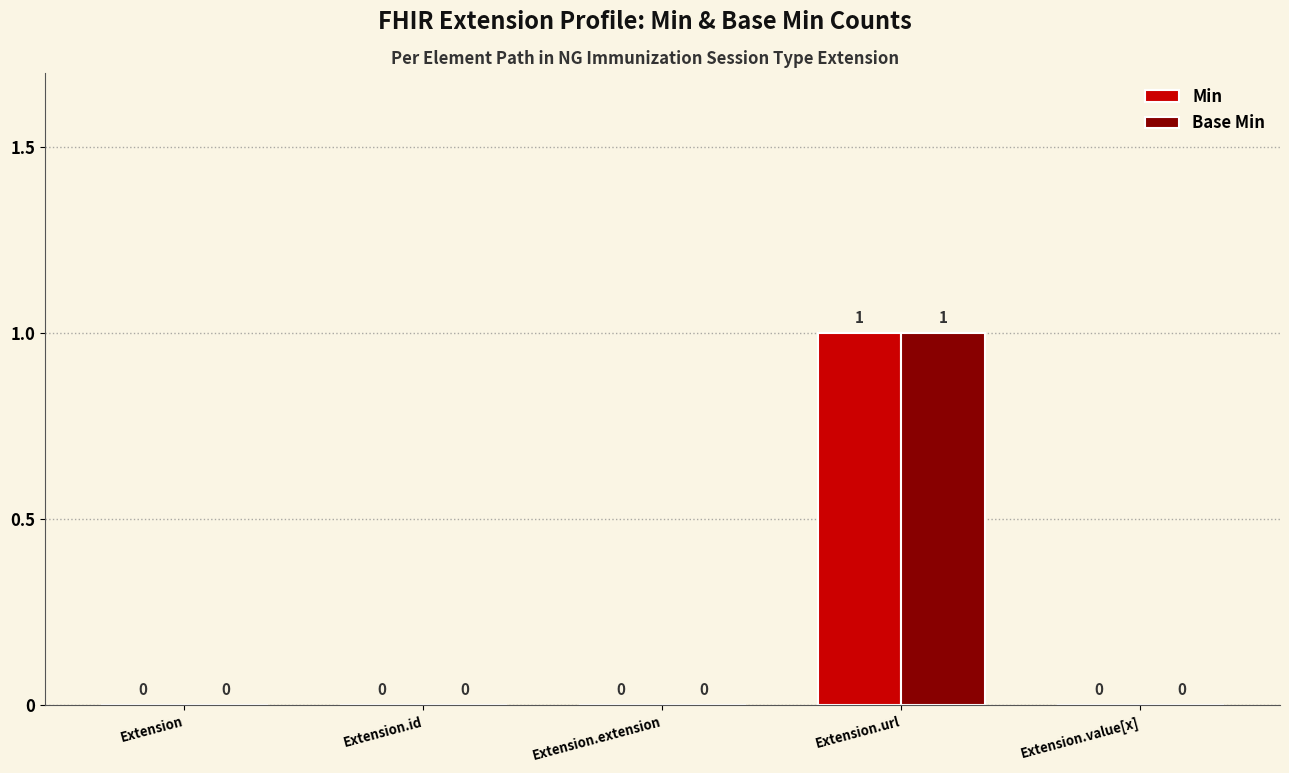

The value of Base Min at Extension.value[x] is 0. True or false?

True